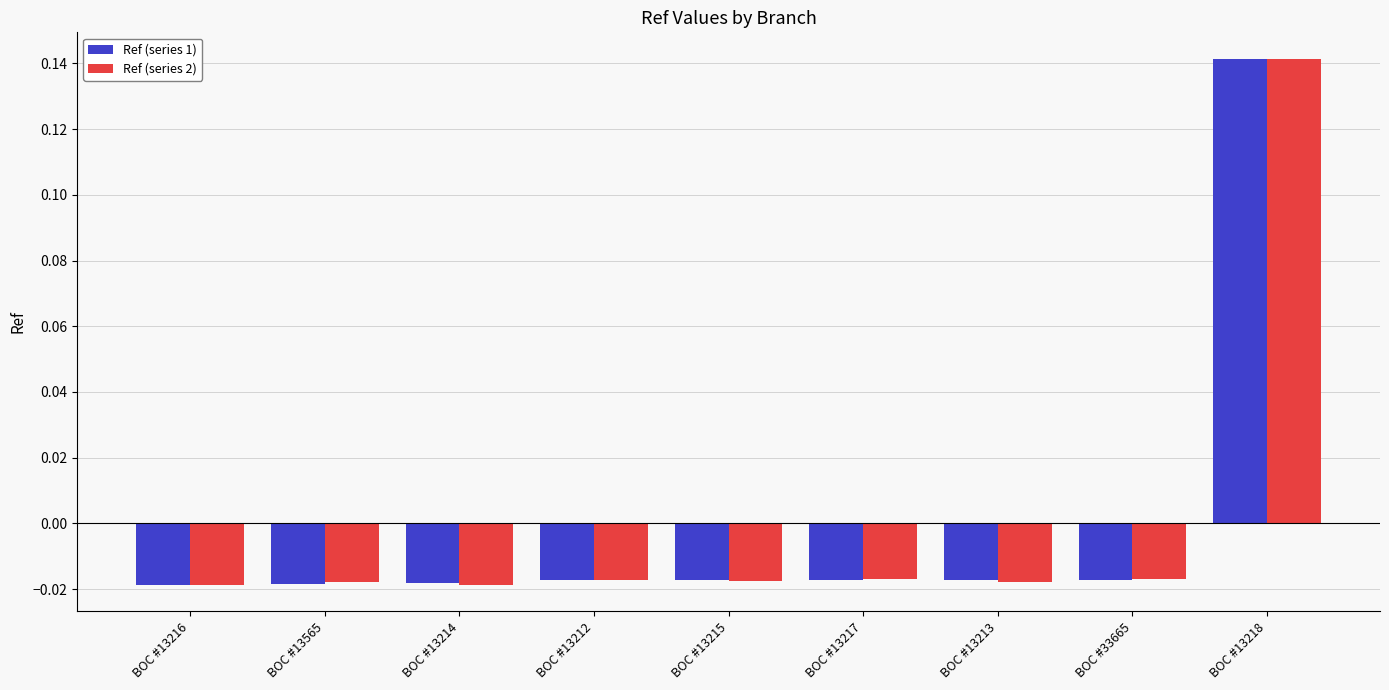

True or false: Ref (series 1) has a value of 0.2 at BOC #13218.

False